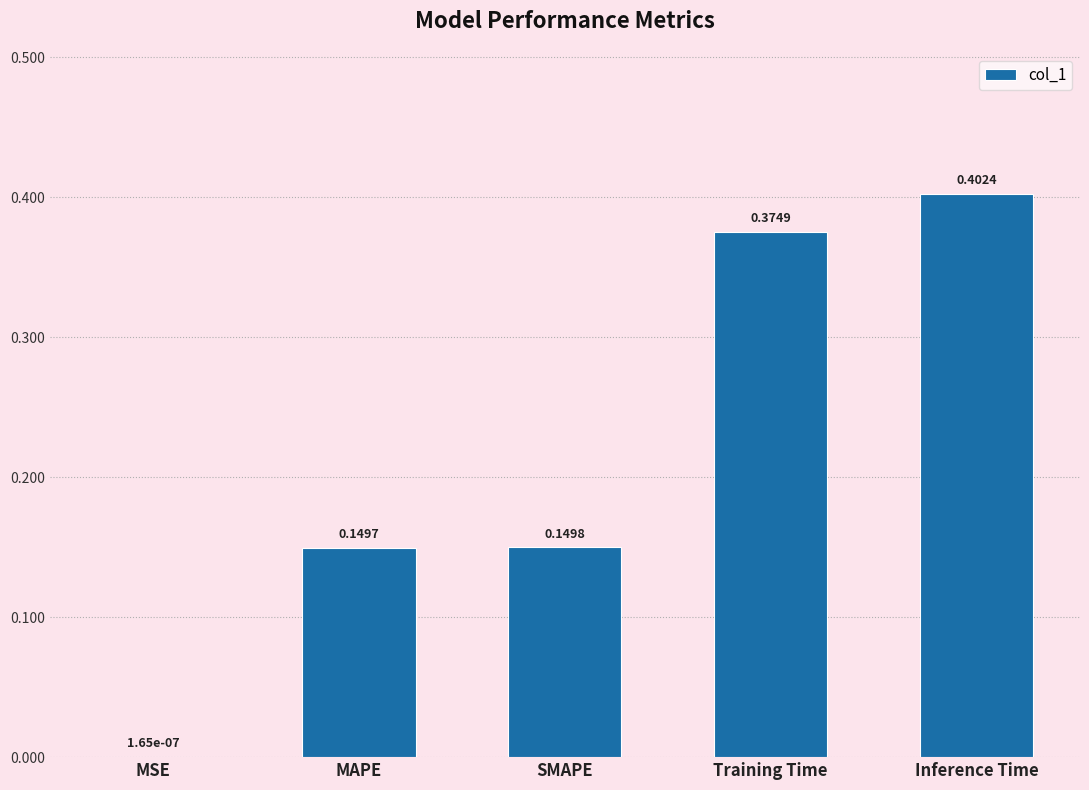

The chart shows a value of 0.2 at SMAPE. True or false?

False